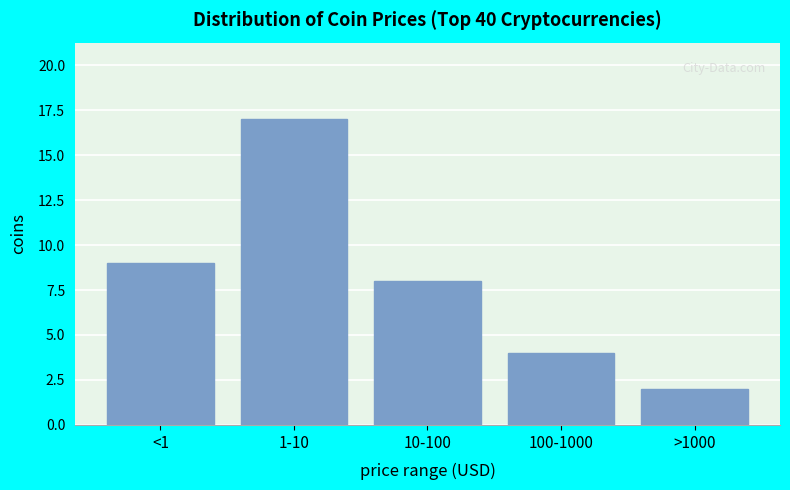

Reading left to right, extract all data points from this chart.

9	17	8	4	2